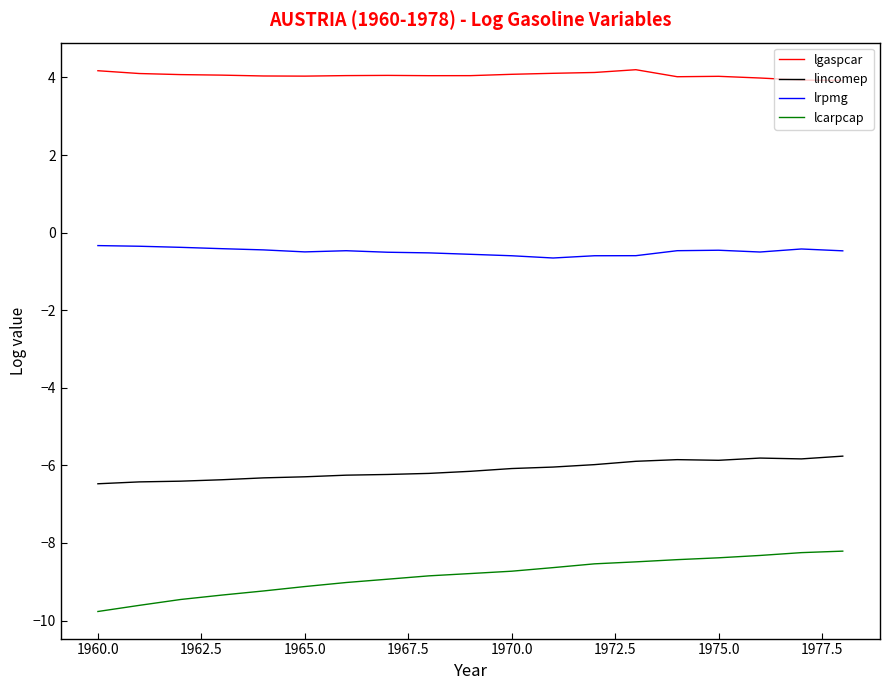

Rank the series by their average value, from highest to lowest.

lgaspcar, lrpmg, lincomep, lcarpcap